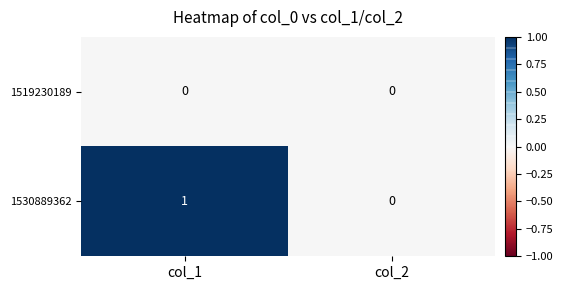

Between col_1 and col_2, which series saw the biggest shift?

1530889362